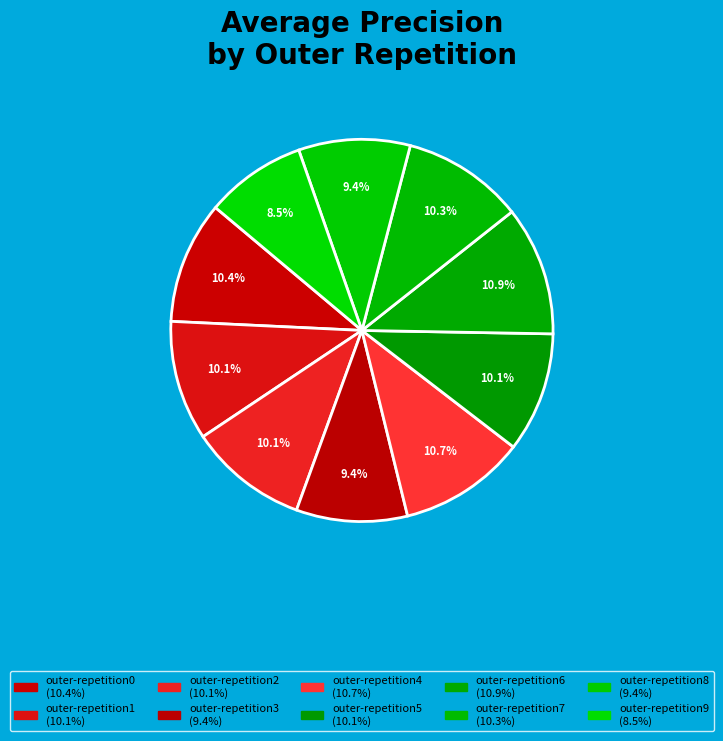

To the nearest percent, what is the average slice percentage?

10%